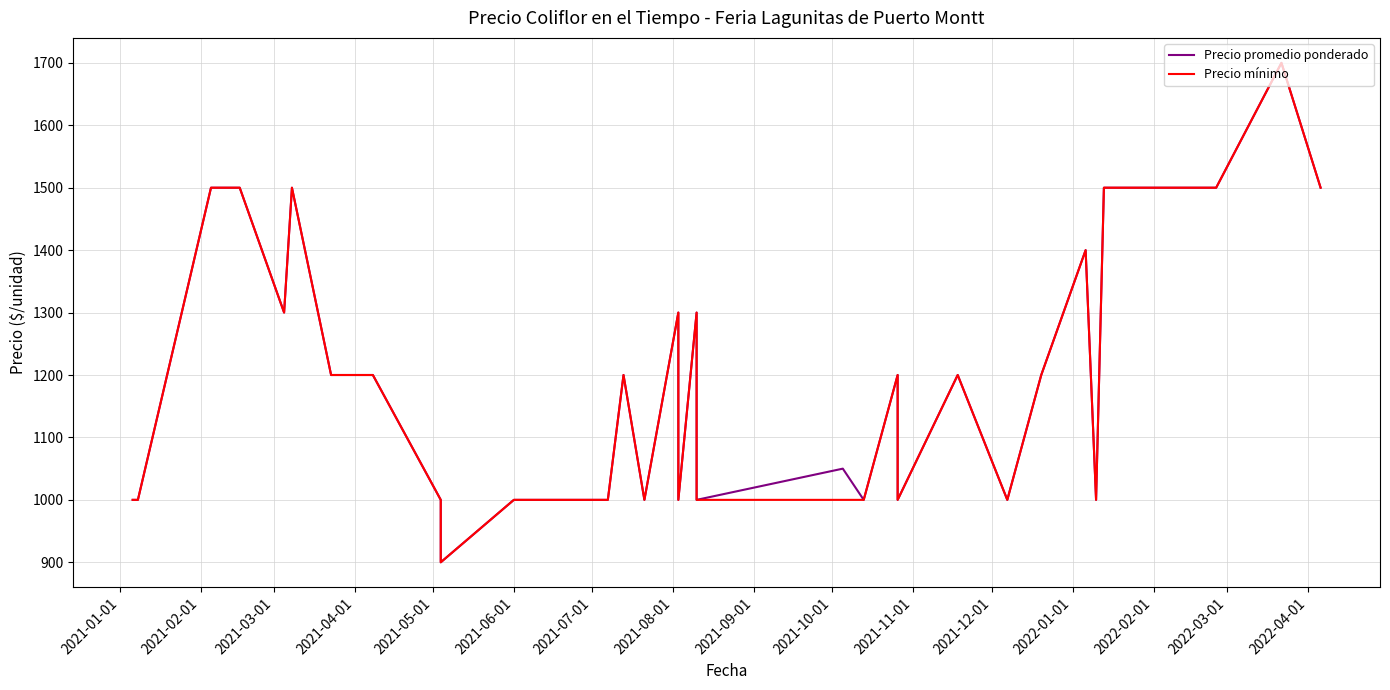

What are all the series names shown in the legend?

Precio promedio ponderado, Precio mínimo